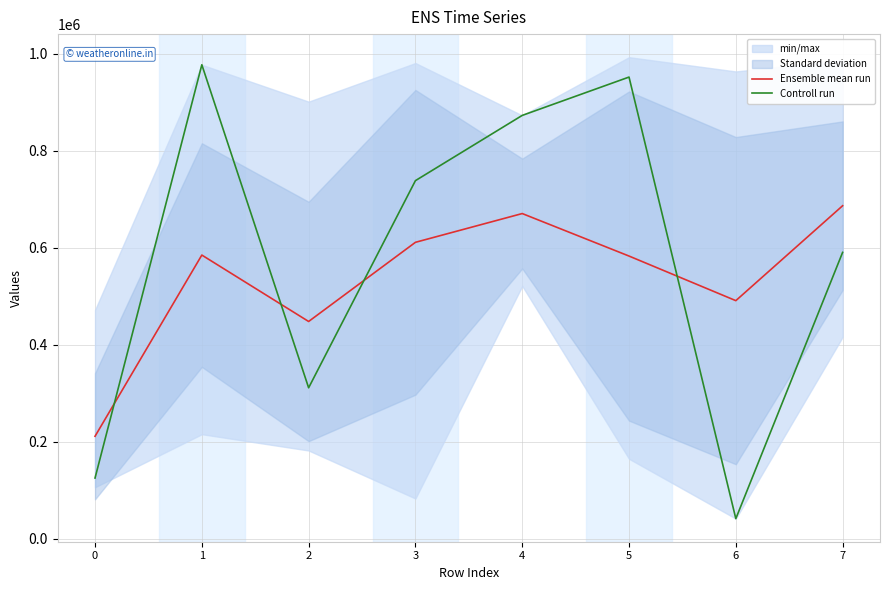

Reading right to left, what are all the values shown in this chart?

Ensemble mean run: 686936.0	491288.2	583210.7	670812.2	611527.7	448344.0	585236.0	211708.3
Controll run: 590770.0	41908.0	952142.0	873142.0	738657.0	311674.0	977532.0	125612.0